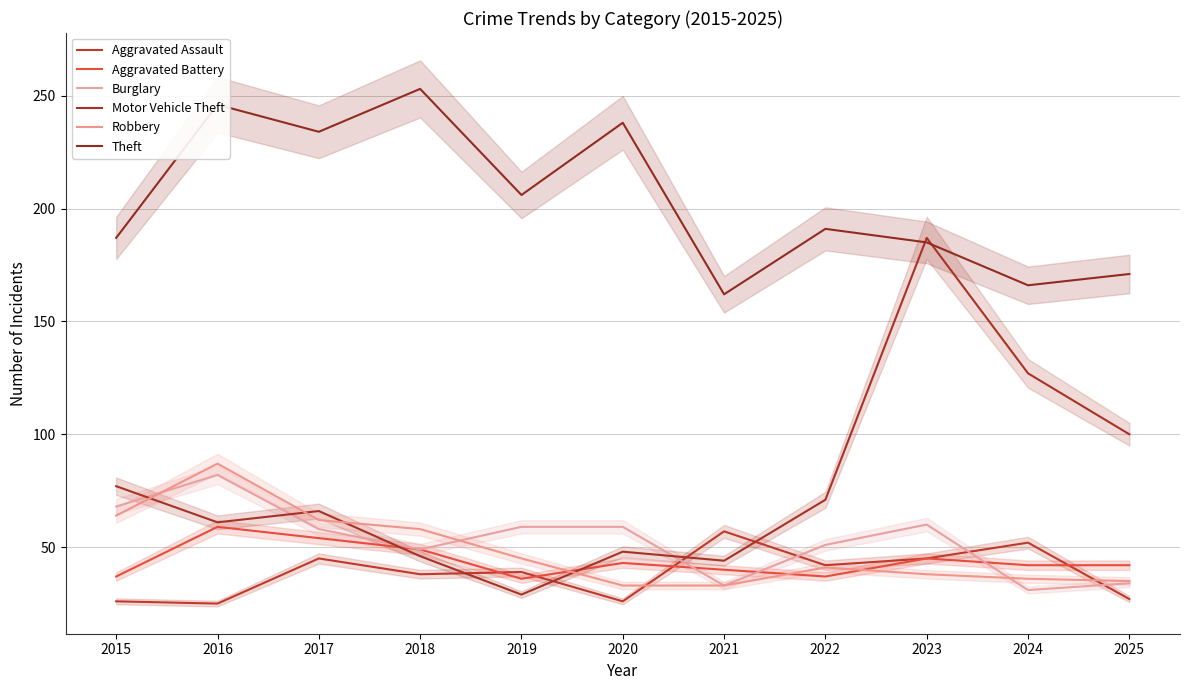

Is the value of Theft at 2022 greater than the value of Robbery at 2021?

Yes